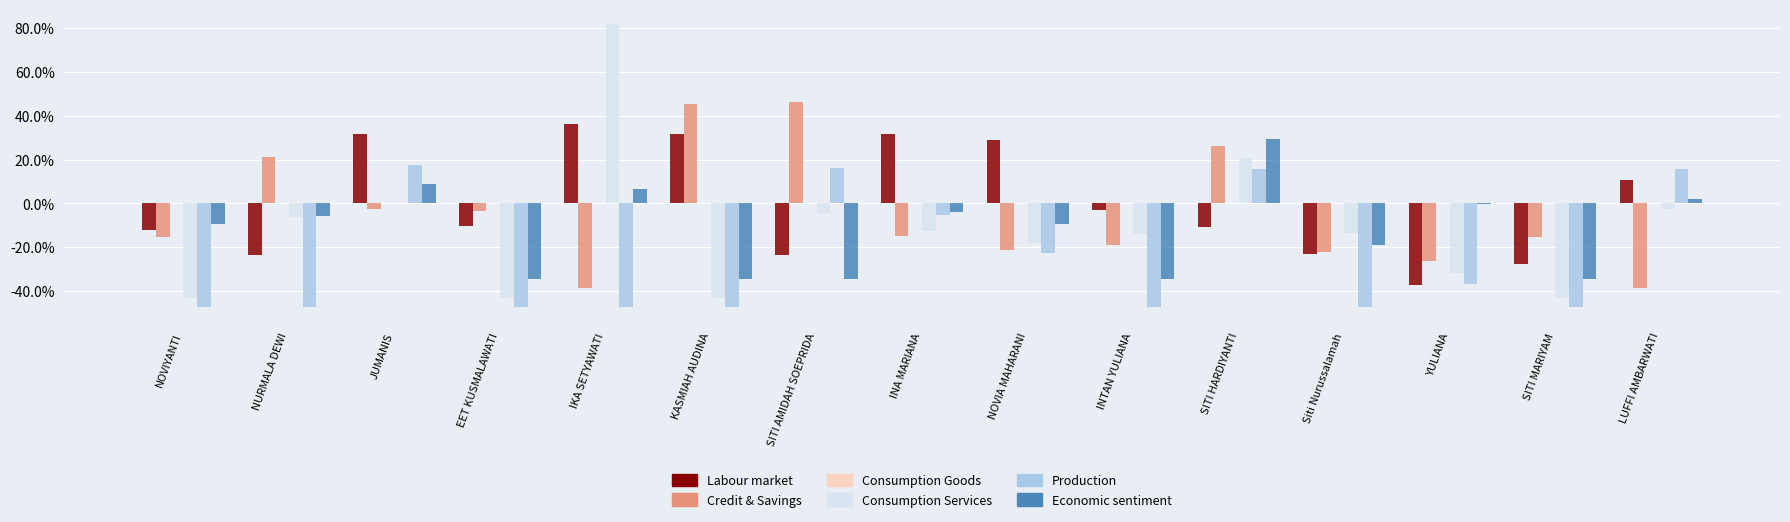

Are the bars horizontal?

No